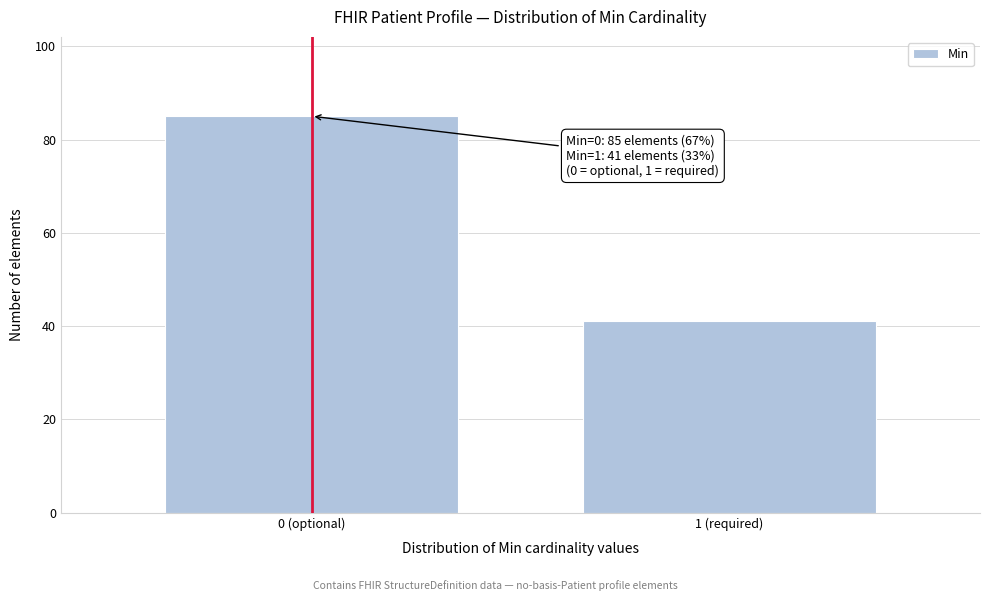

Reading right to left, transcribe all the data shown in this chart.

41	85